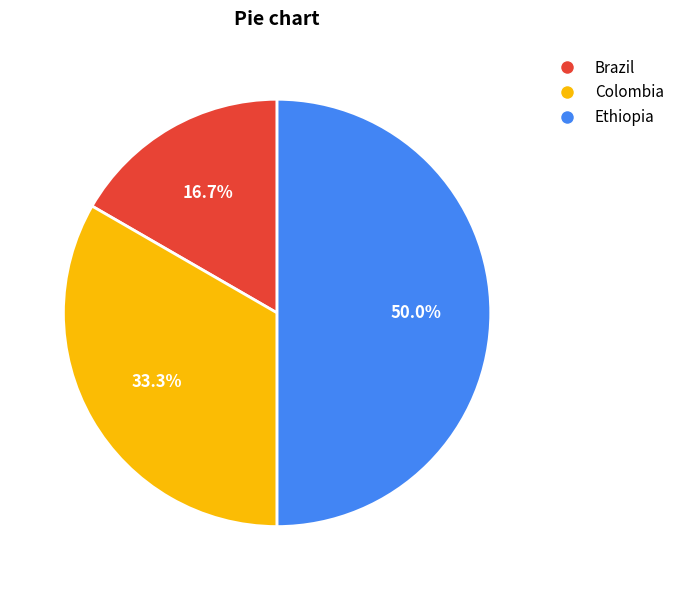

How many slices are in this pie chart?

3